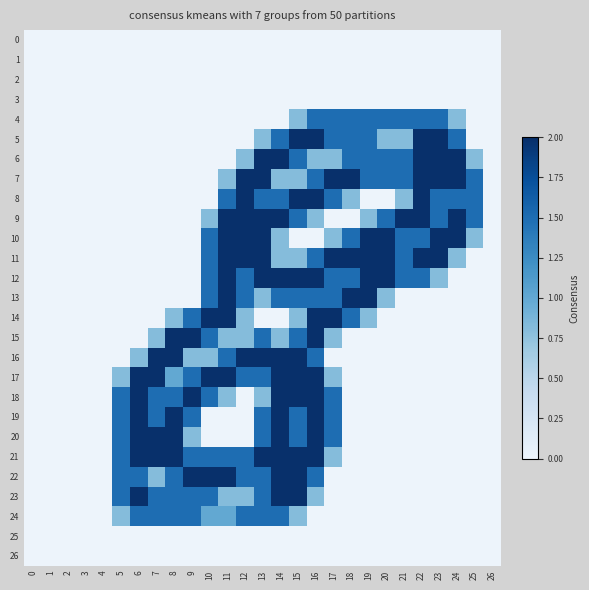

What is the difference between the highest and lowest values at 17?

2.0